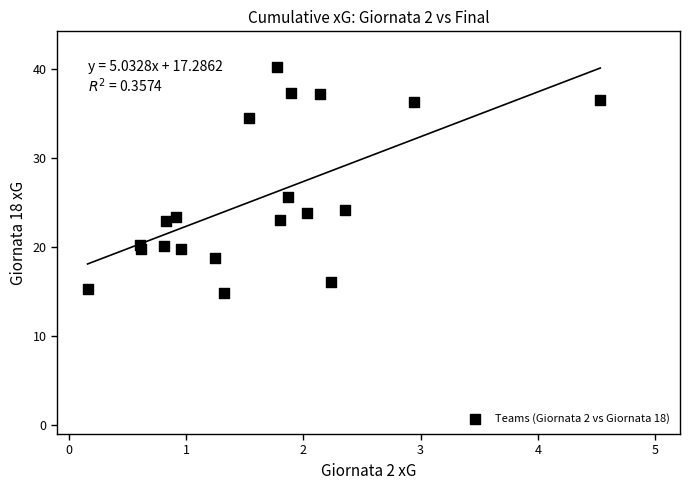

What is the range of X values (max minus min)?

4.4